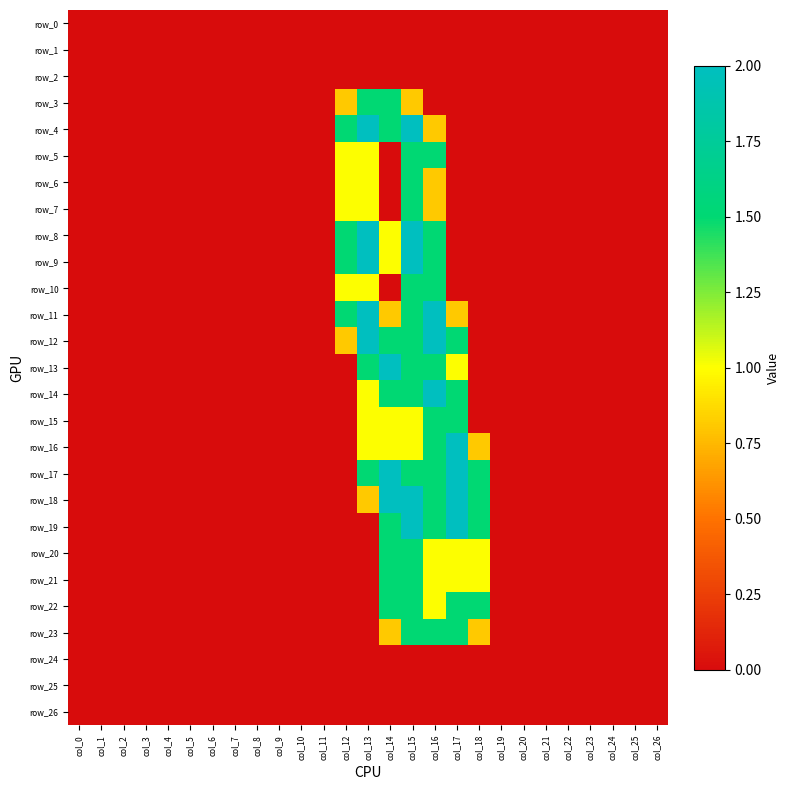

The value of row_1 at col_0 is 0.0. True or false?

True